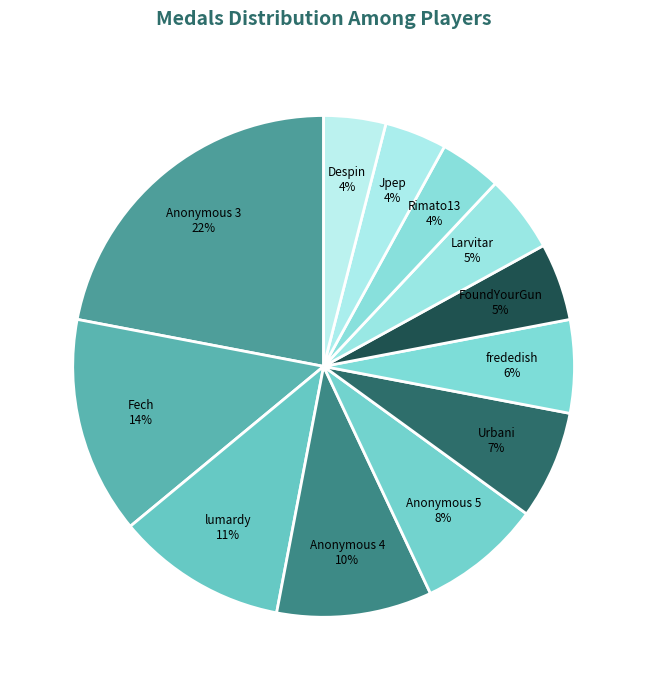

Between Rimato13 and Larvitar, which is larger?

Larvitar